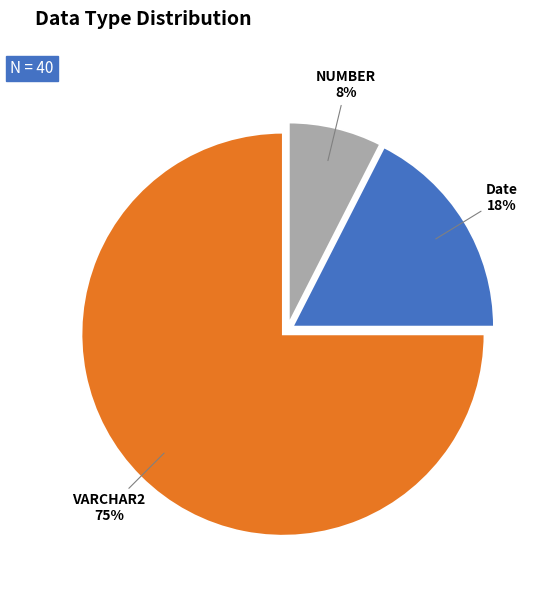

Which has a higher value, Date or NUMBER?

Date